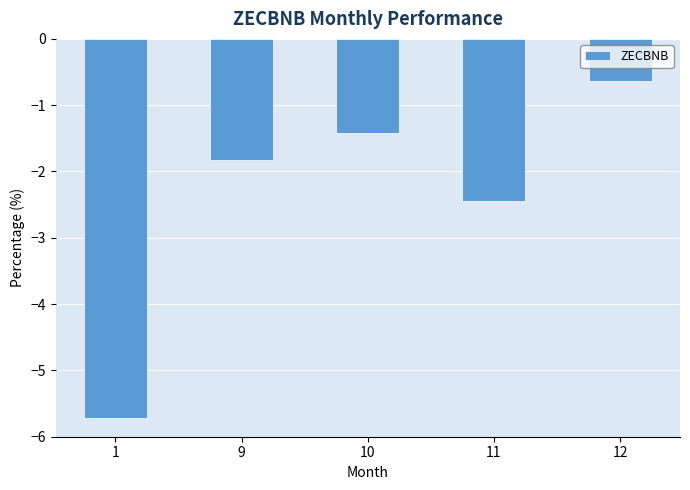

What is the smallest value displayed?

-5.7